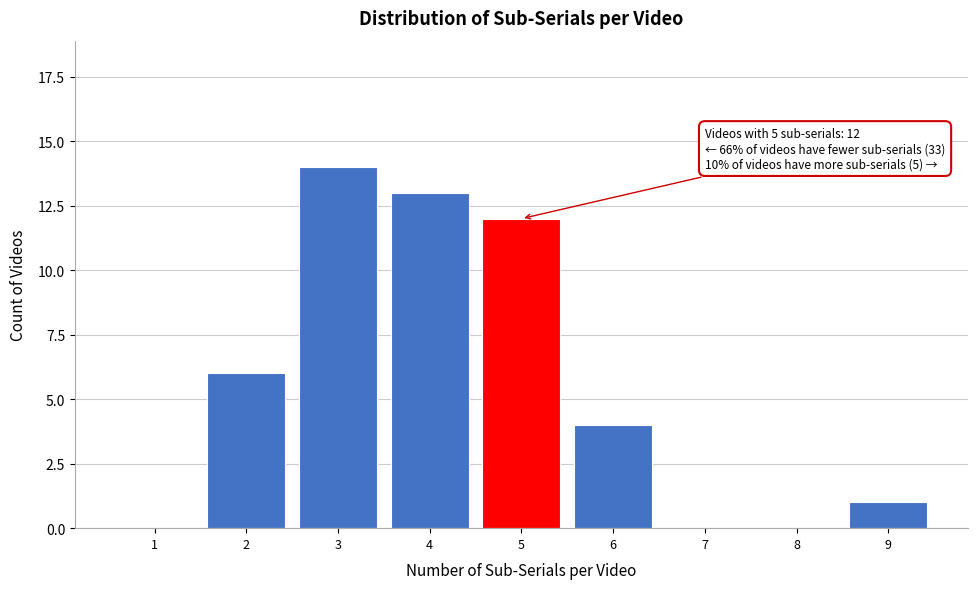

Reading left to right, list all the values displayed in this chart.

1=0	2=6	3=14	4=13	5=12	6=4	7=0	8=0	9=1